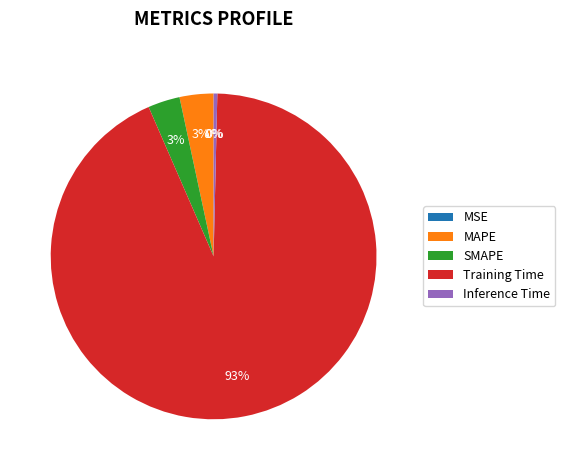

What is the majority slice?

Training Time